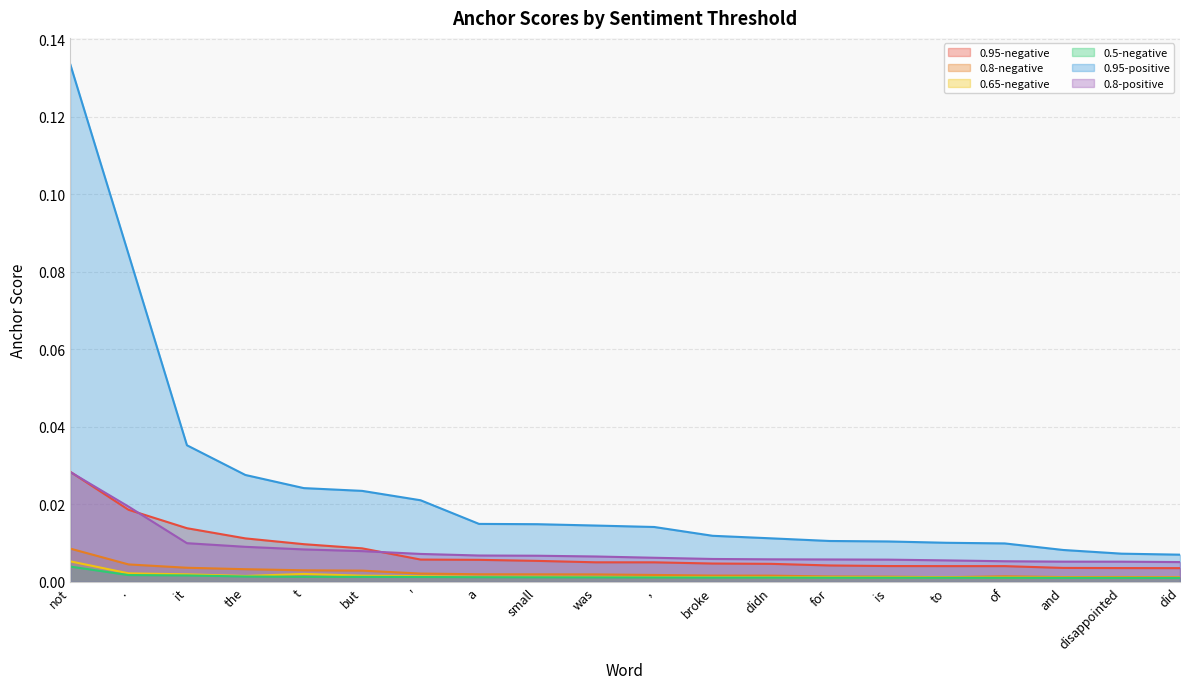

Where is 0.65-negative nearest to the value 0?

did